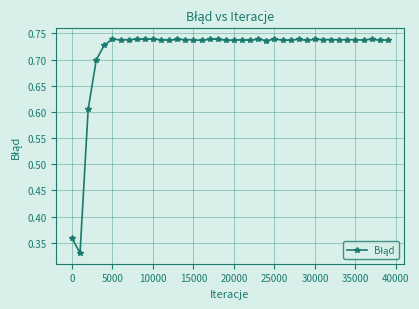

True or false: the data has more than 0 interior local peaks.

True